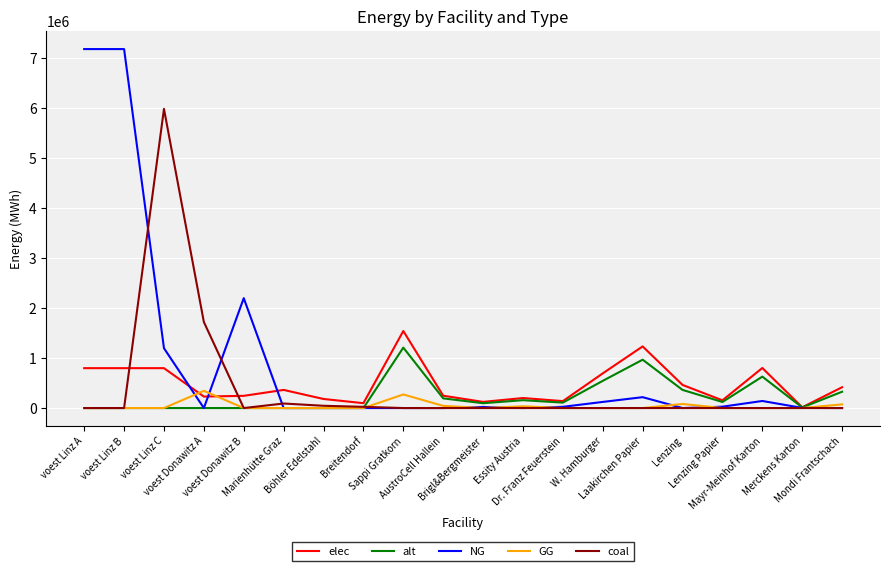

What is the maximum value shown in the chart?

7187809.6